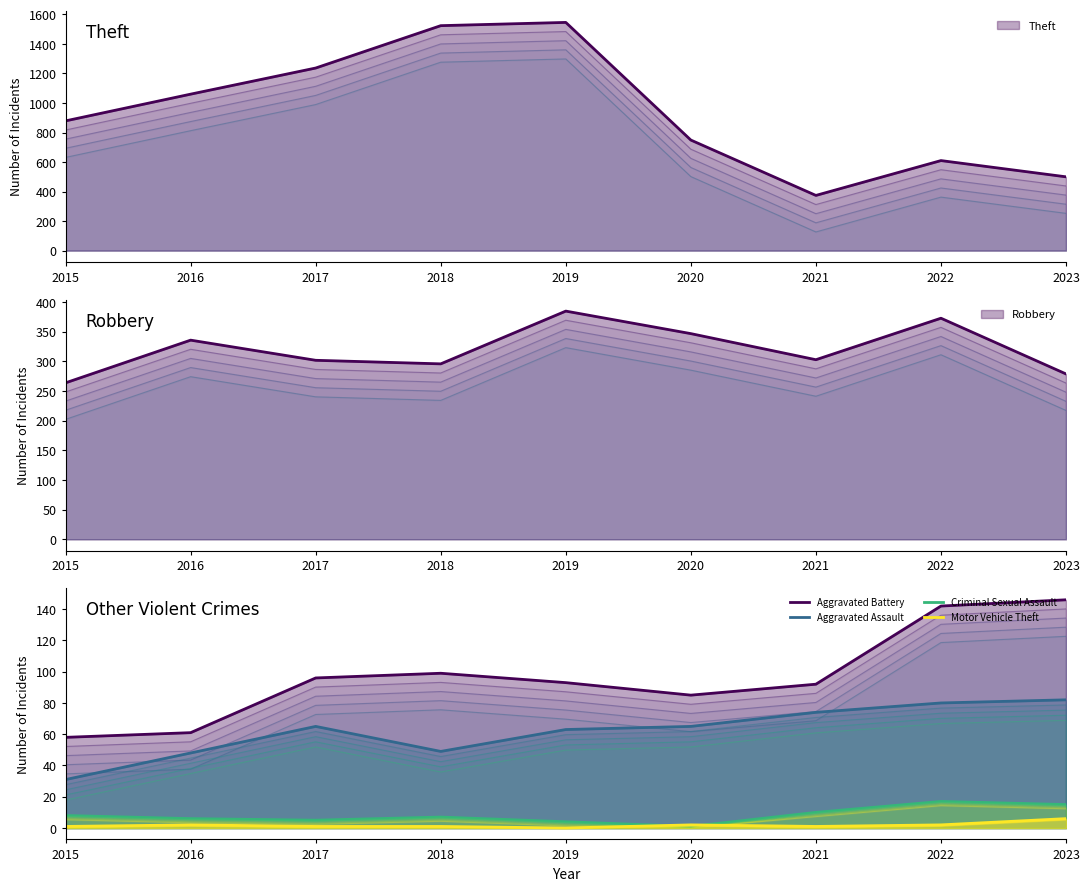

At which category does Aggravated Assault reach its first local valley?

2018